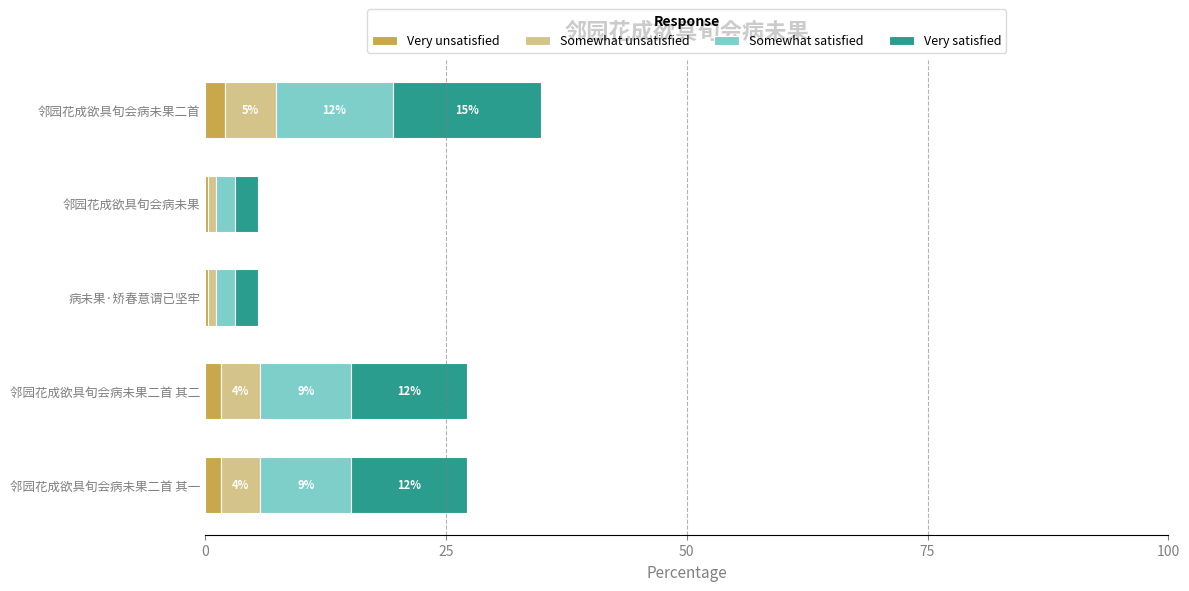

What is the average value of the Very unsatisfied series?

1.2